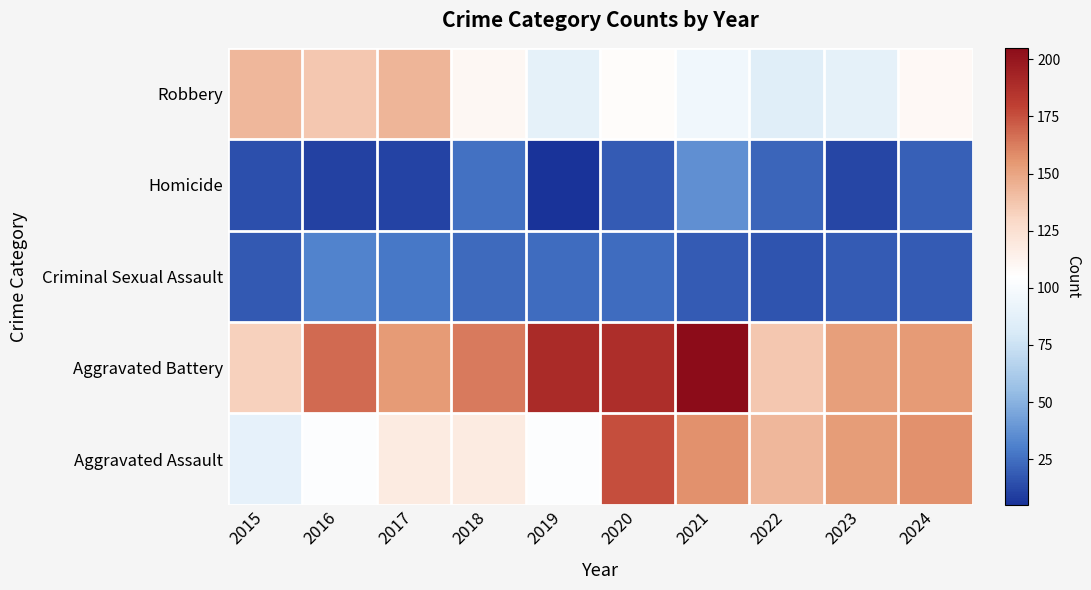

Reading left to right, what are all the values shown in this chart?

Aggravated Assault: 2015=89	2016=103	2017=118	2018=118	2019=103	2020=176	2021=157	2022=143	2023=153	2024=157
Aggravated Battery: 2015=133	2016=168	2017=154	2018=163	2019=190	2020=188	2021=205	2022=137	2023=152	2024=154
Criminal Sexual Assault: 2015=18	2016=32	2017=28	2018=23	2019=24	2020=24	2021=19	2022=16	2023=19	2024=19
Homicide: 2015=15	2016=10	2017=11	2018=26	2019=5	2020=19	2021=37	2022=22	2023=12	2024=20
Robbery: 2015=143	2016=137	2017=144	2018=110	2019=88	2020=107	2021=95	2022=85	2023=88	2024=109